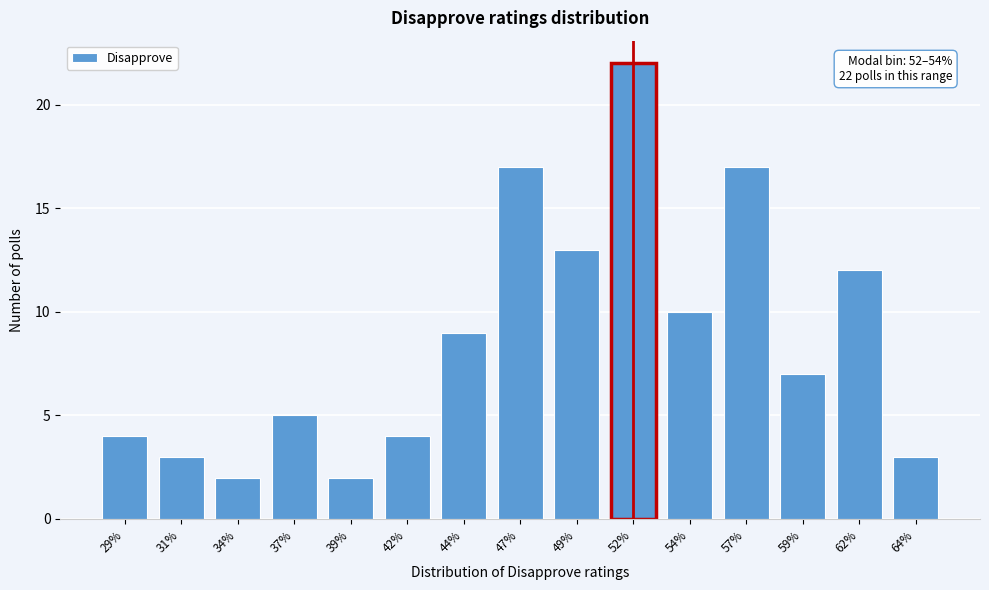

Reading left to right, transcribe all the data shown in this chart.

29%=4	31%=3	34%=2	37%=5	39%=2	42%=4	44%=9	47%=17	49%=13	52%=22	54%=10	57%=17	59%=7	62%=12	64%=3